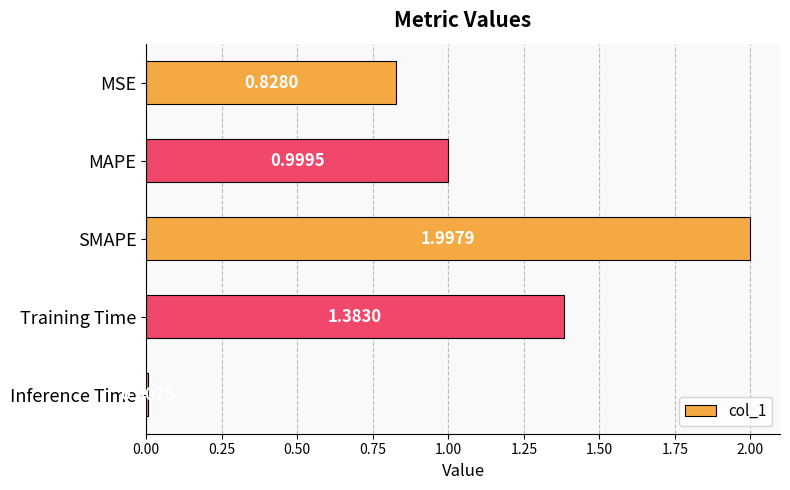

What is the change in value from MAPE to Inference Time?

-1.0